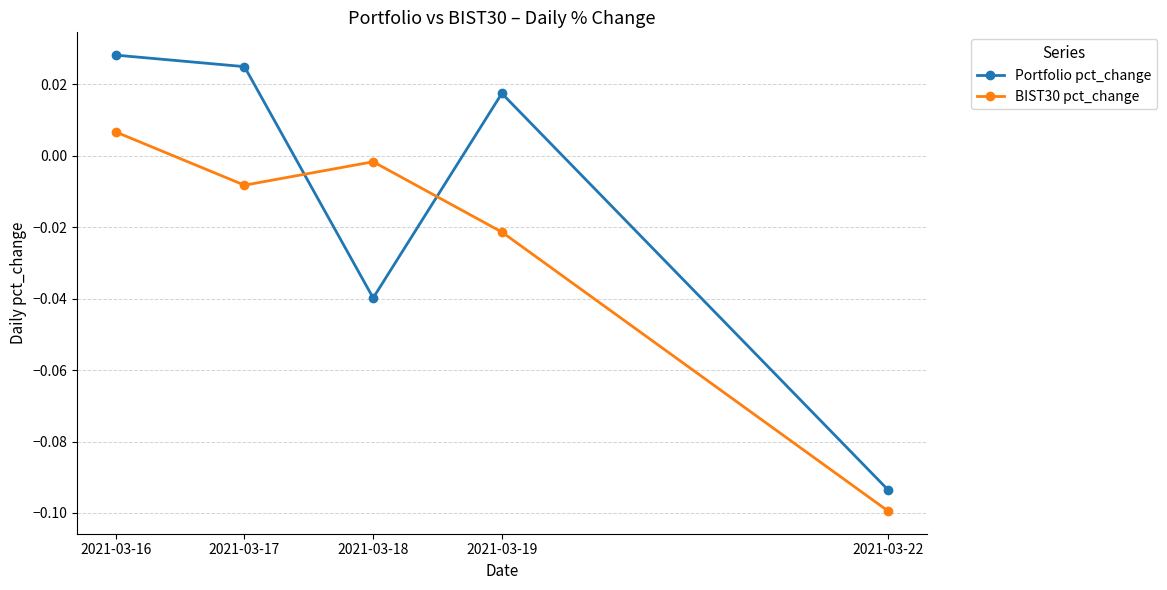

The BIST30 pct_change series shows -0.1 at 2021-03-22. True or false?

True